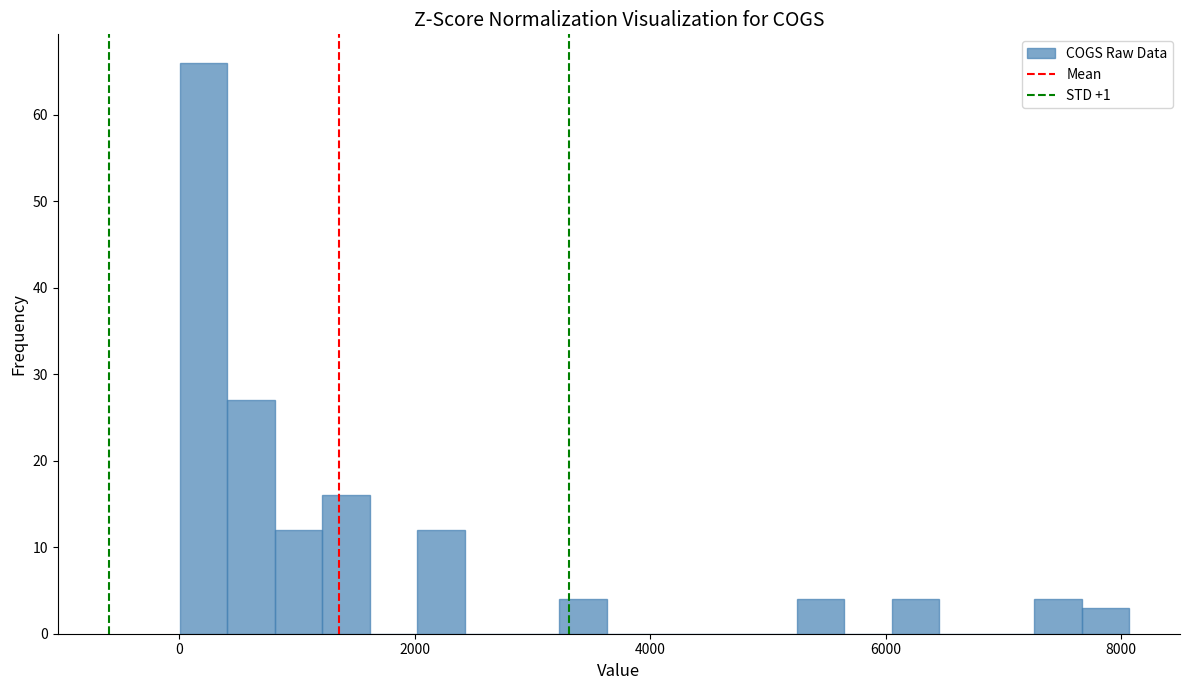

Around what value on the x-axis is the tallest bar? Give the approximate position of its centre, as read against the axis.

200